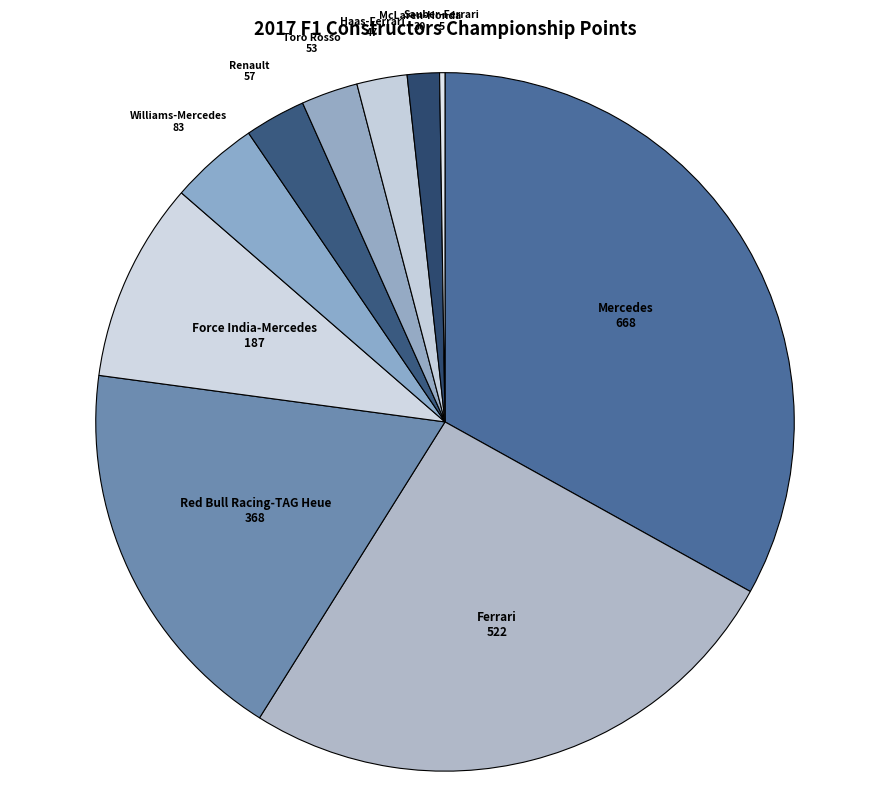

The Renault slice represents 14% of the pie. True or false?

False